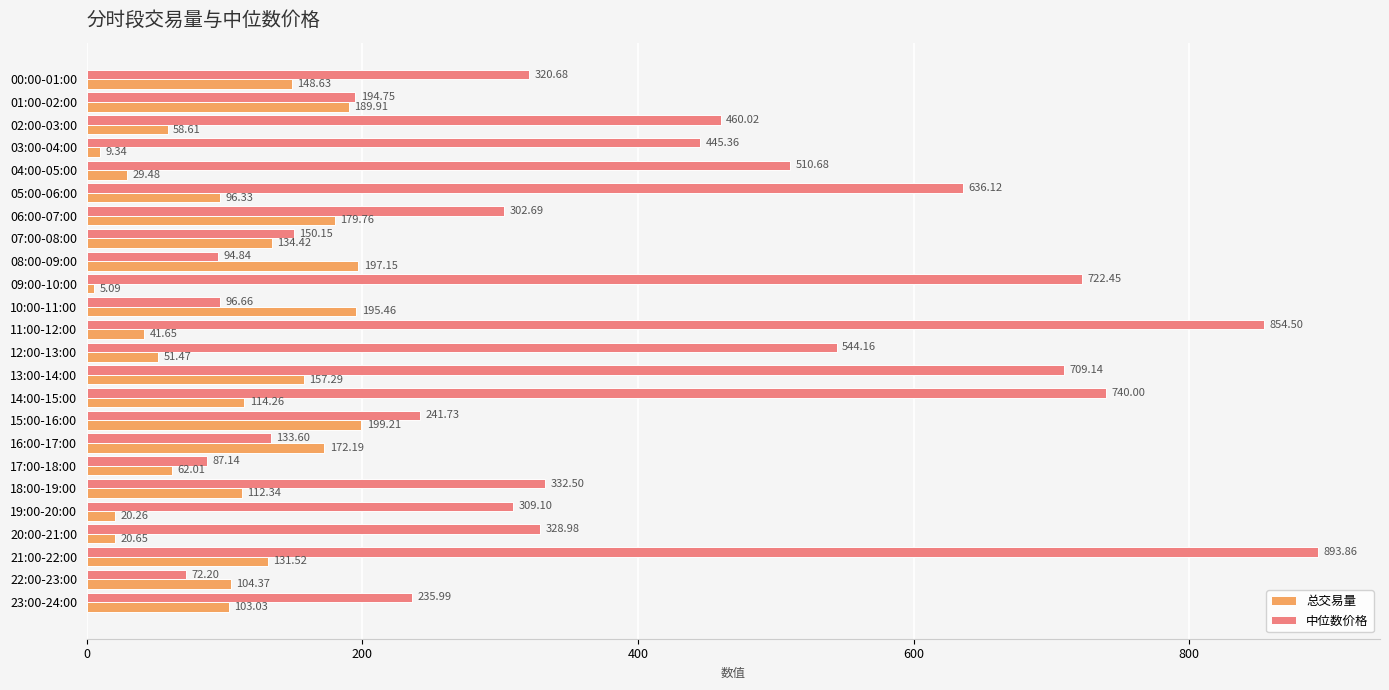

Between 03:00-04:00 and 21:00-22:00, which series saw the biggest shift?

中位数价格